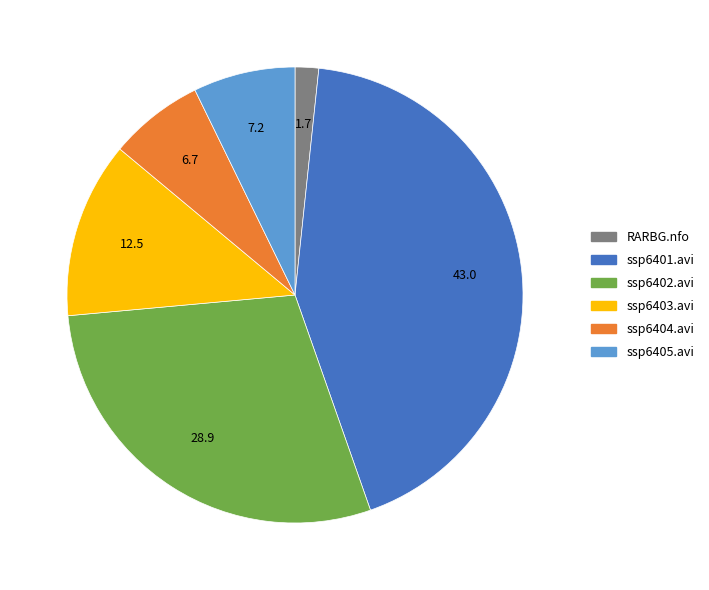

Does any single category account for the majority?

No